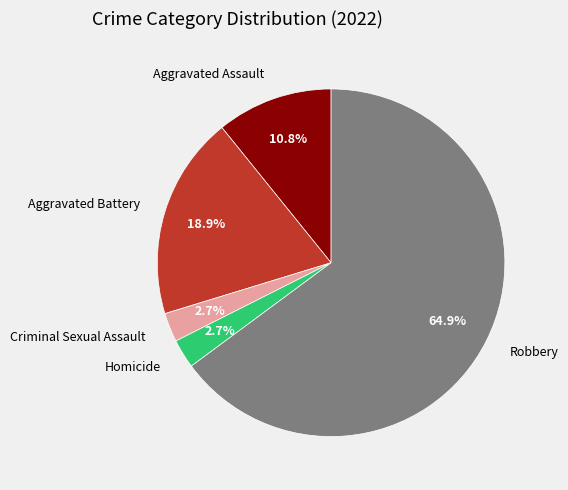

Which category has the biggest portion of the pie?

Robbery